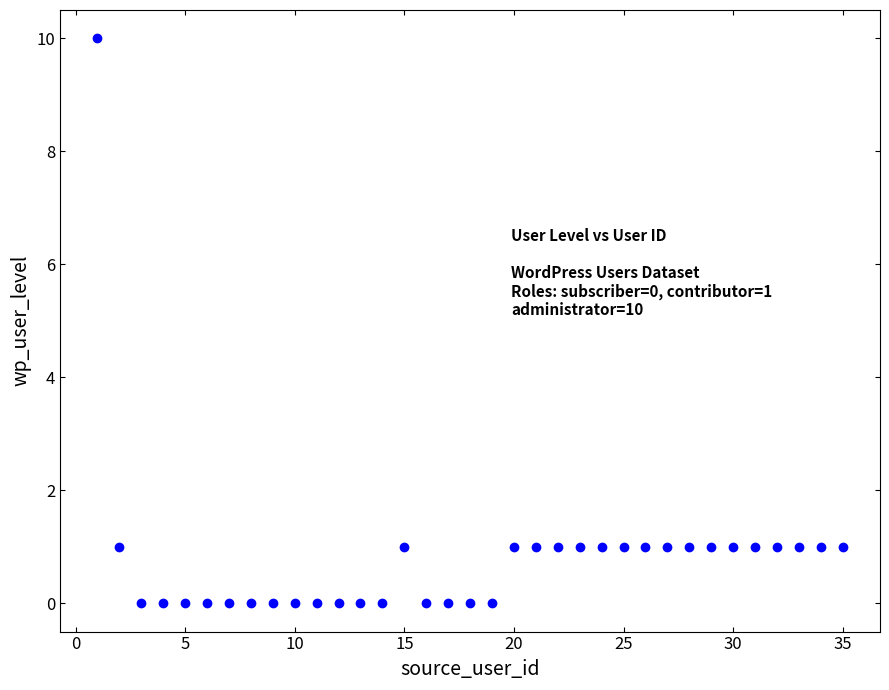

What is the range of Y values (max minus min)?

10